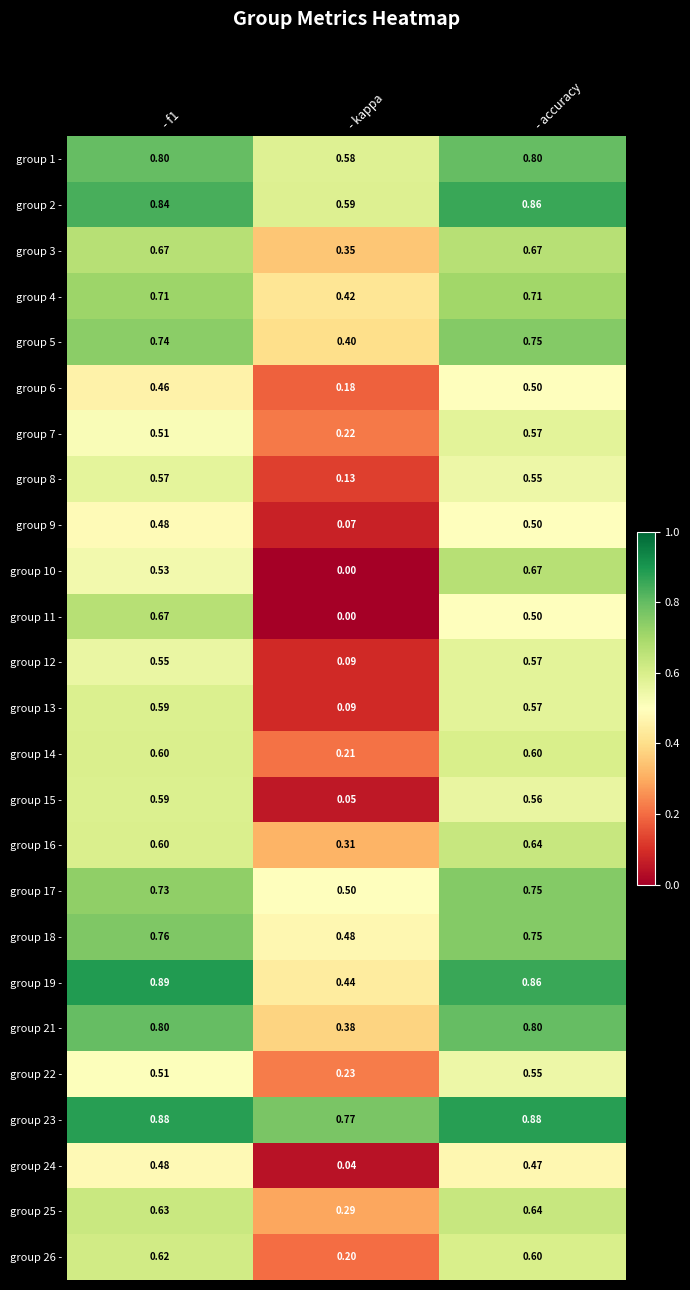

What is the spread (max minus min) of values at - accuracy?

0.4